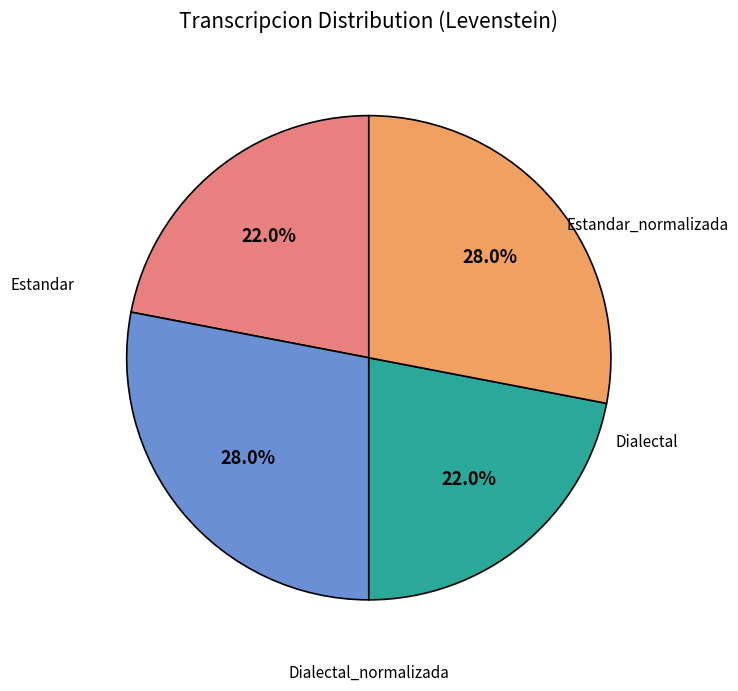

Is there a majority slice in this chart?

No